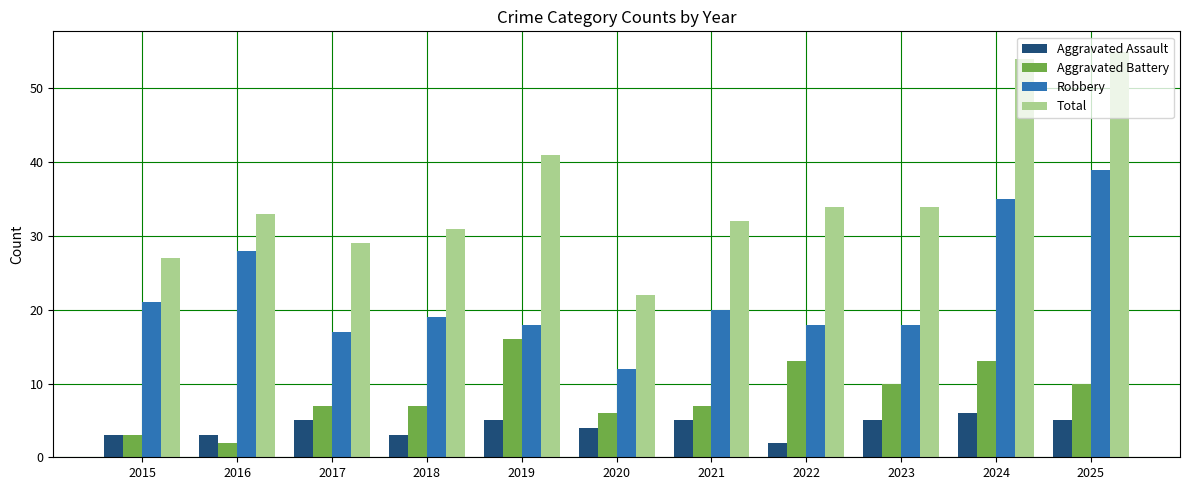

At 2017, list the series in order from largest to smallest.

Total, Robbery, Aggravated Battery, Aggravated Assault